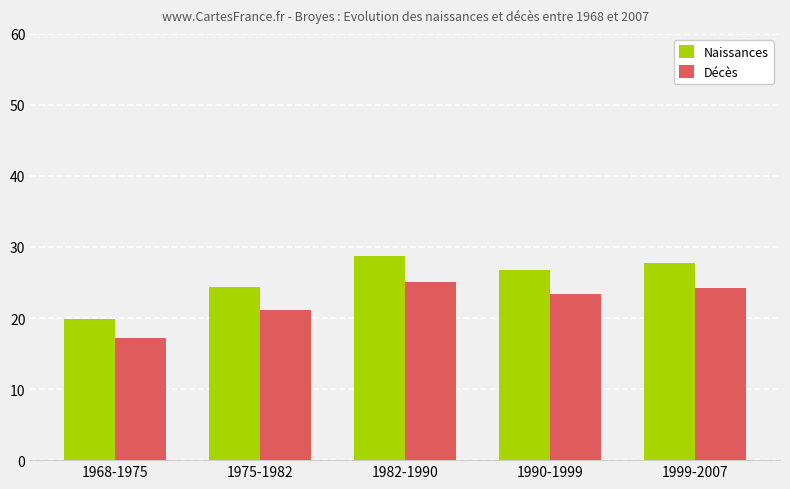

Reading right to left, extract all data points from this chart.

Naissances: 27.7	26.7	28.7	24.3	19.8
Décès: 24.2	23.3	25.1	21.2	17.2